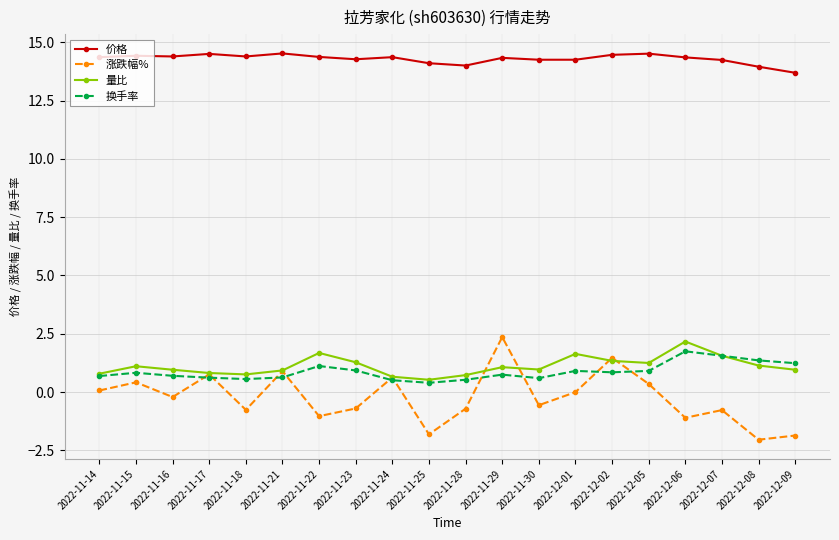

What are all the series names shown in the legend?

价格, 涨跌幅%, 量比, 换手率